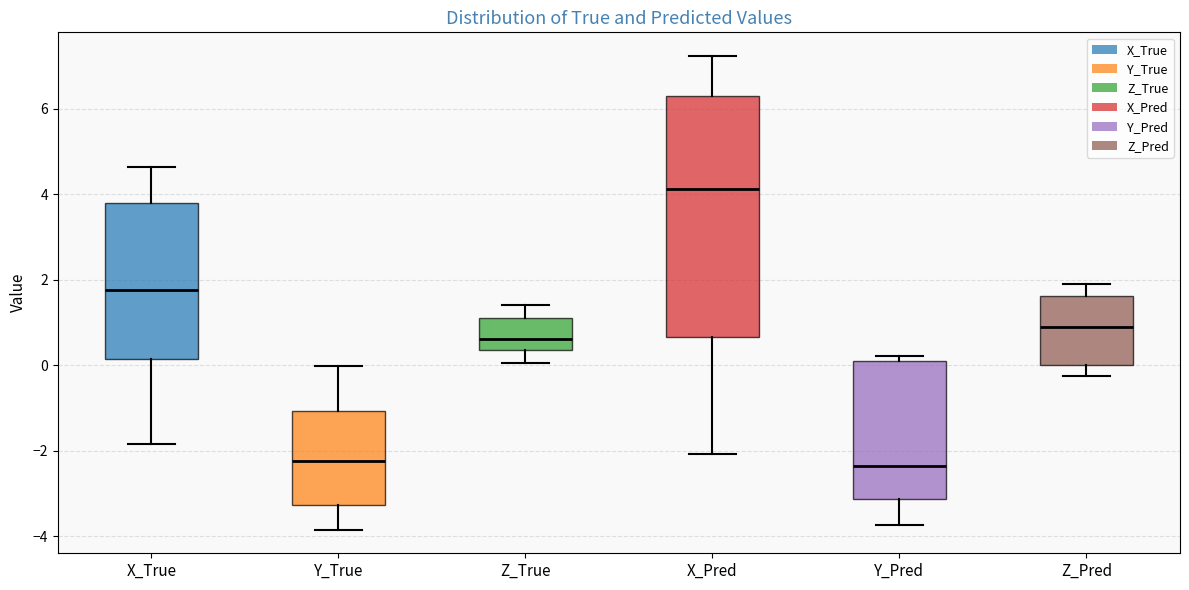

Where is the lower edge of the box for Y_True on the y-axis? The values are not printed on the chart, so give them approximately, as read against the axis.

-3.2